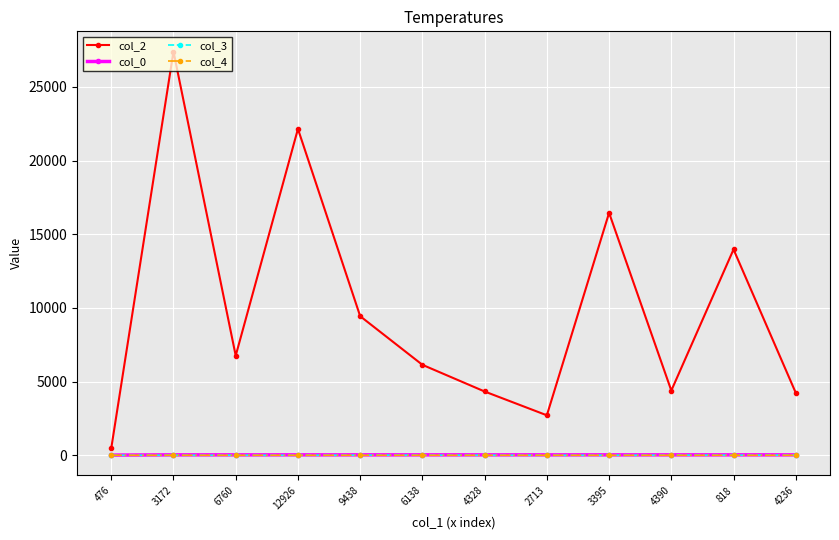

How many lines are shown in the chart?

4